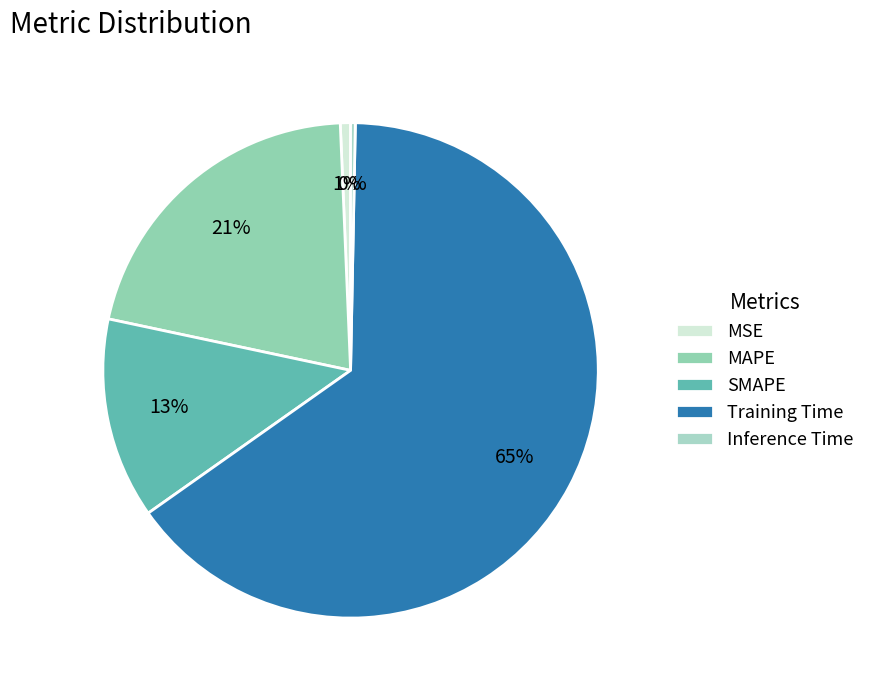

Rank the categories by value from lowest to highest.

Inference Time, MSE, SMAPE, MAPE, Training Time